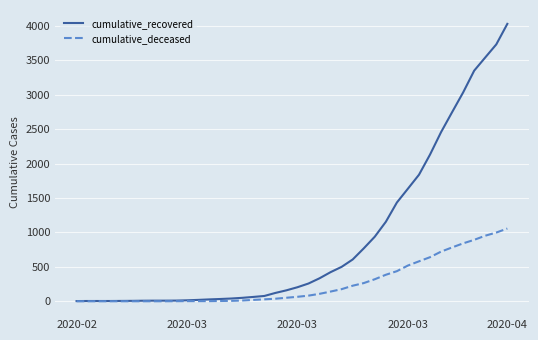

Which series has the largest range (max minus min)?

cumulative_recovered